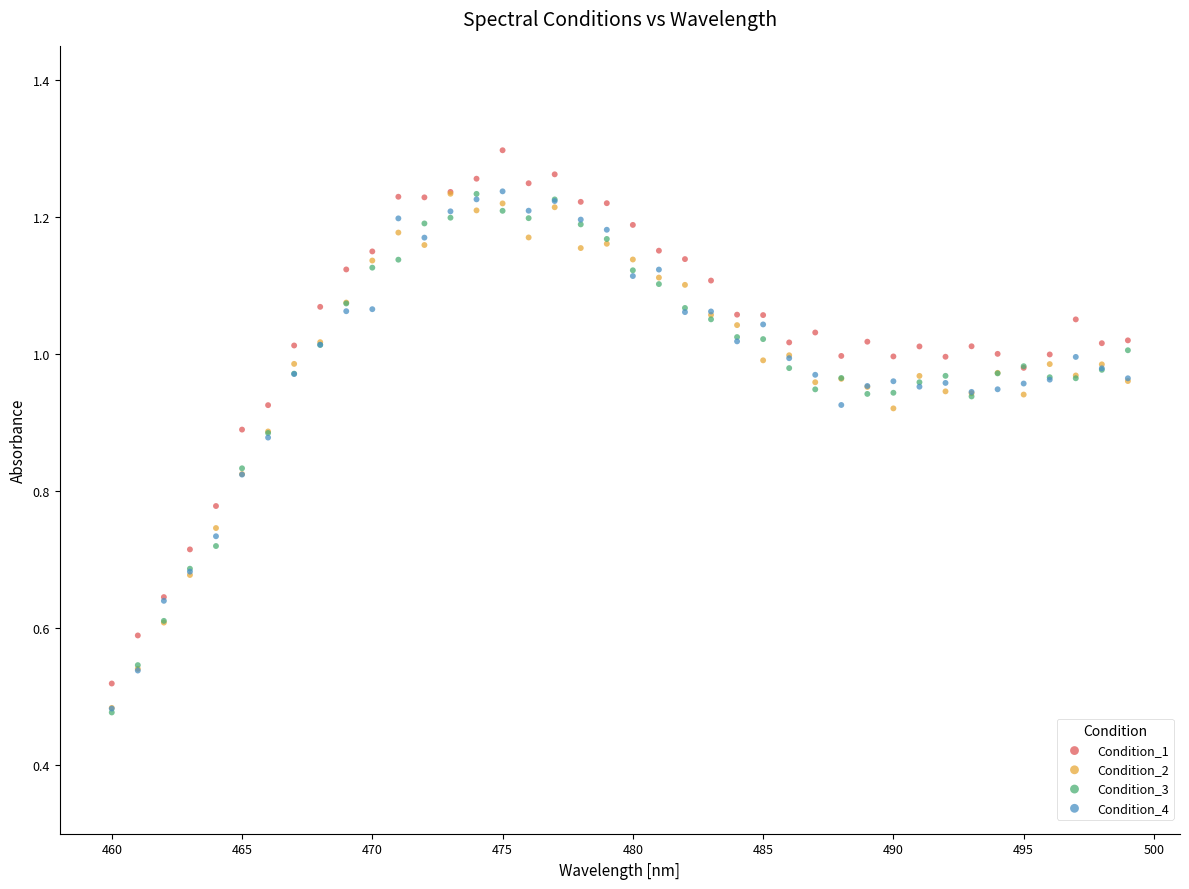

What are all the series names shown in the legend?

Condition_1, Condition_2, Condition_3, Condition_4